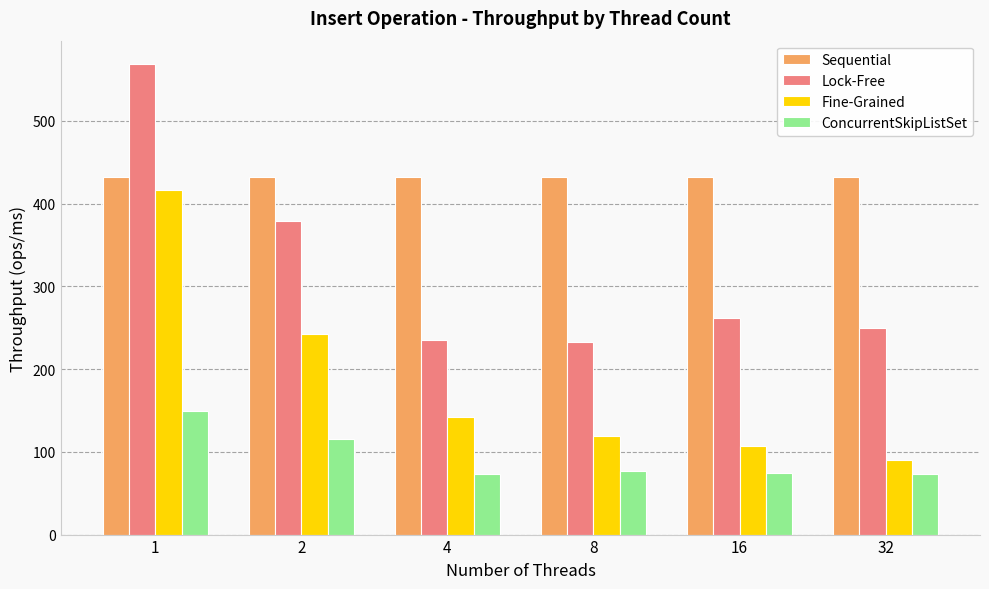

What is the approximate value of Sequential at 32?

432.3